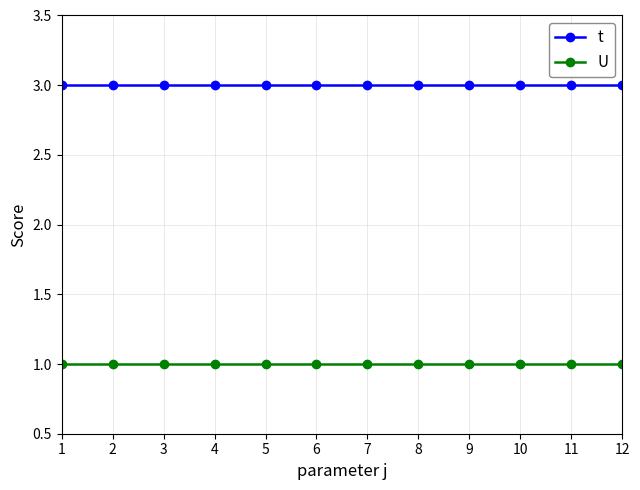

Reading right to left, list all the values displayed in this chart.

t: 3	3	3	3	3	3	3	3	3	3	3	3
U: 1	1	1	1	1	1	1	1	1	1	1	1